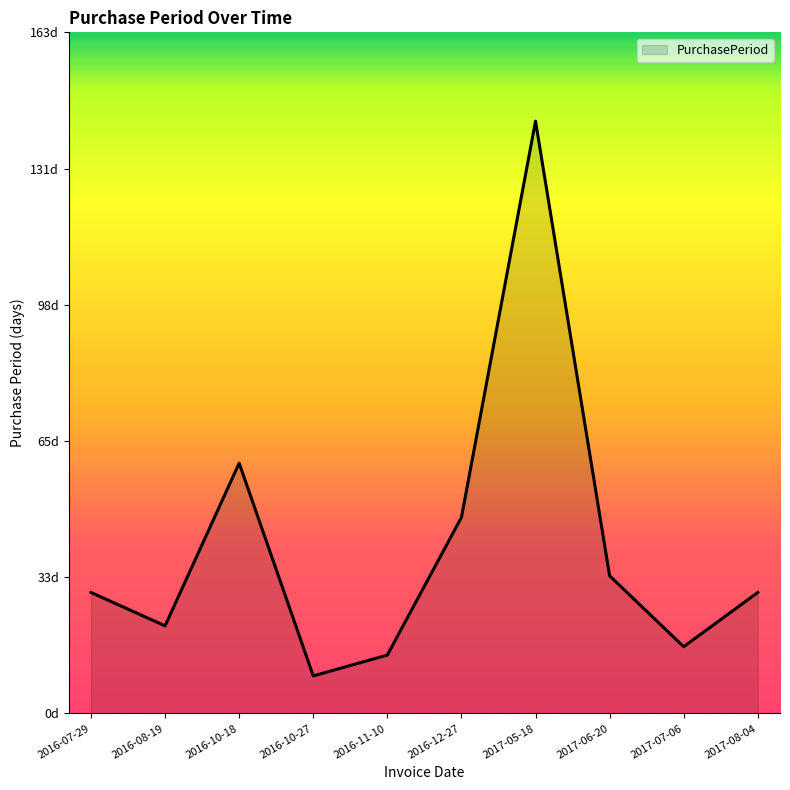

What is the average value?

40